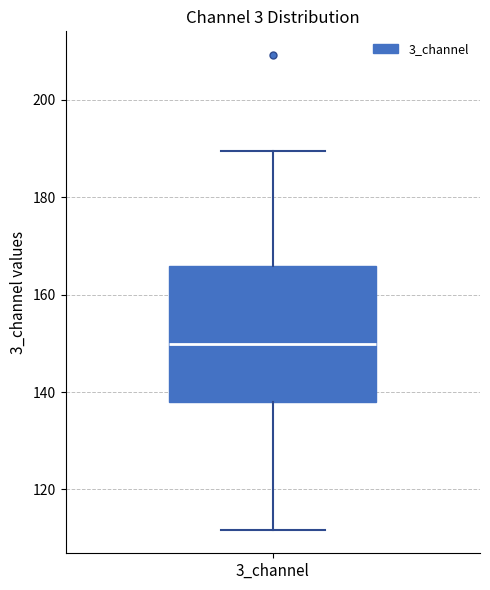

Transcribe this box plot: give where the median line is, the range the box spans, and where the two whiskers end, as read against the y-axis. The values are not printed on the chart, so give them approximately, as read against the axis.

median 150, box 138 to 166, whiskers 112 to 190